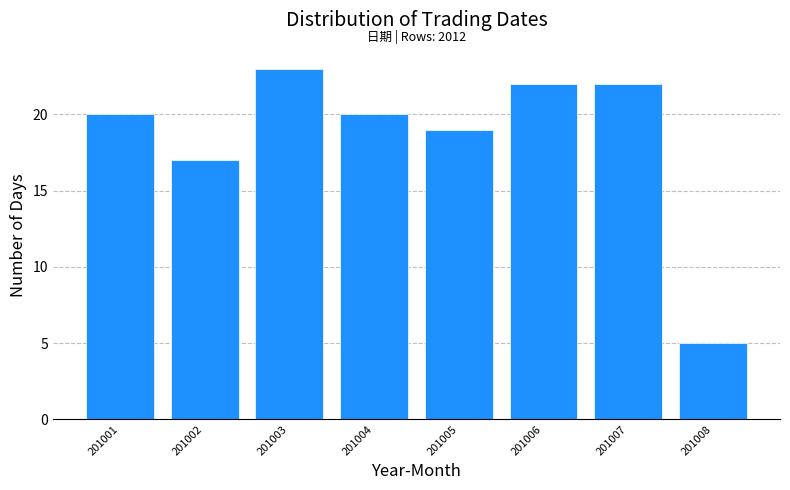

Reading left to right, extract all data points from this chart.

201001=20	201002=17	201003=23	201004=20	201005=19	201006=22	201007=22	201008=5